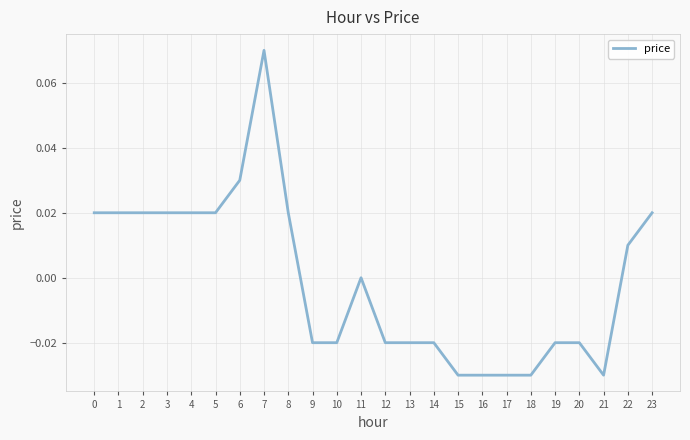

At which category does the chart reach its peak across all series?

7